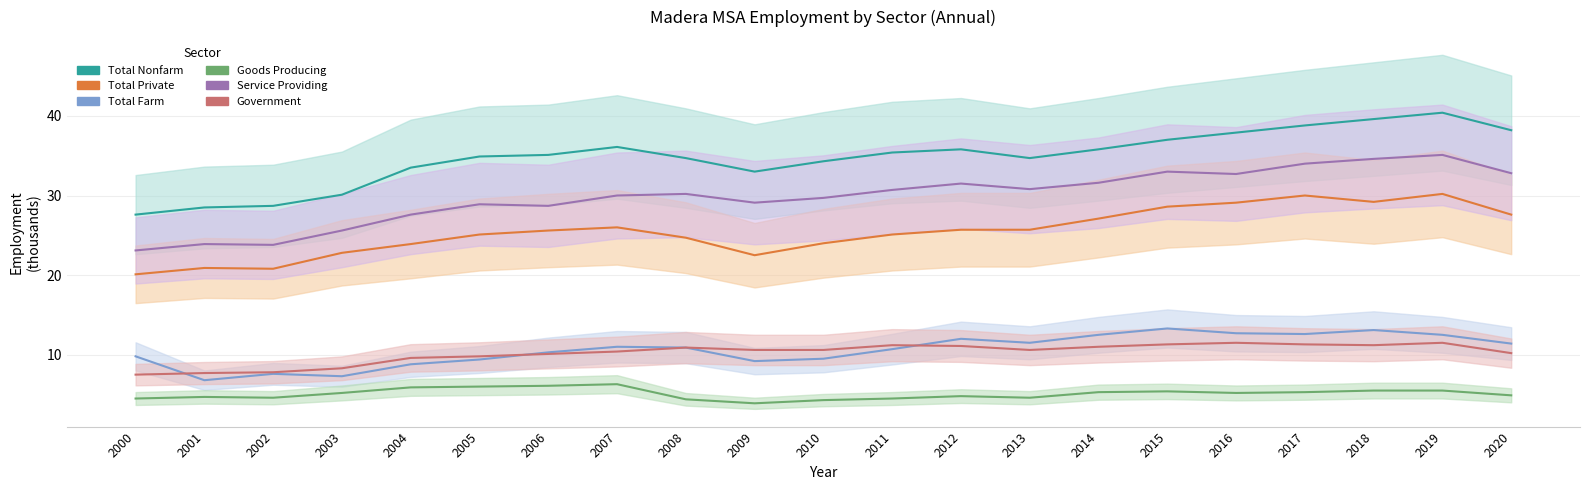

Which label corresponds to the smallest value in the chart?

2009